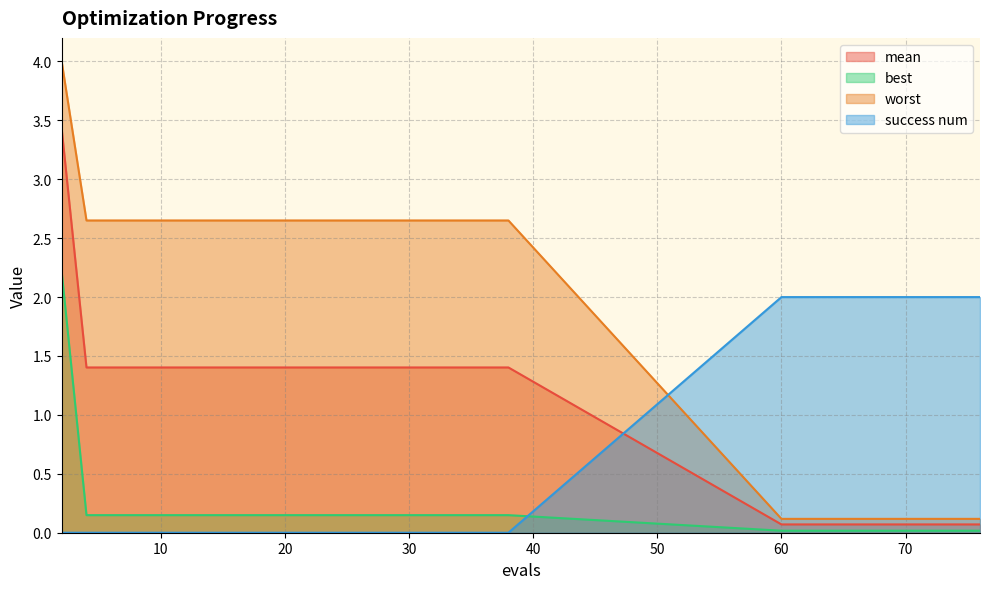

How many data points does each series have?

30